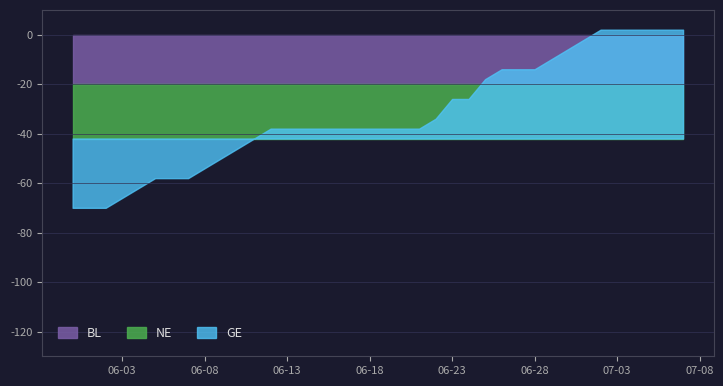

Which category has the lowest value in the BL series?

2020-05-31